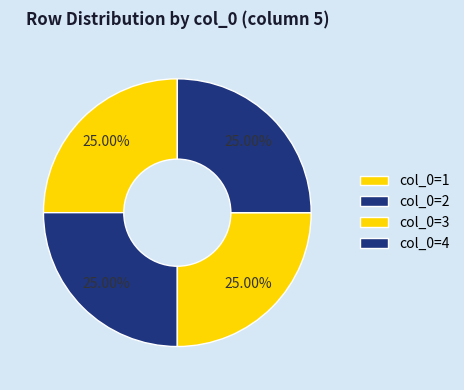

How many slices are in this pie chart?

4